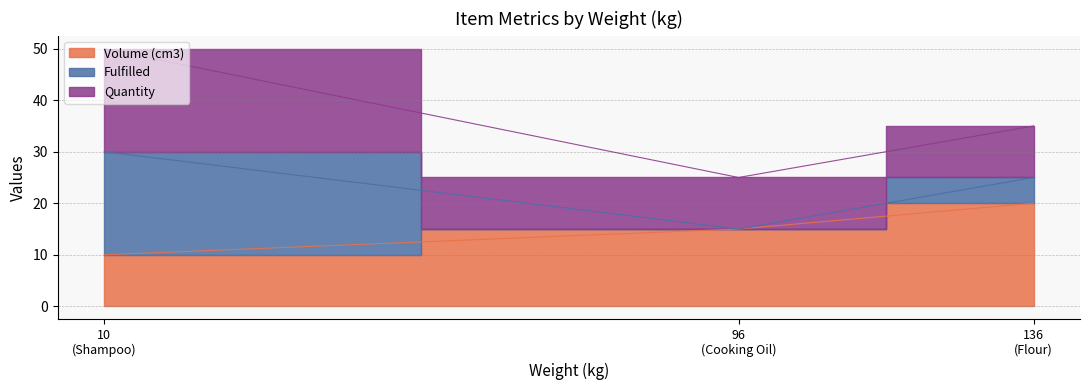

Where does the Fulfilled series first go above 5?

Shampoo